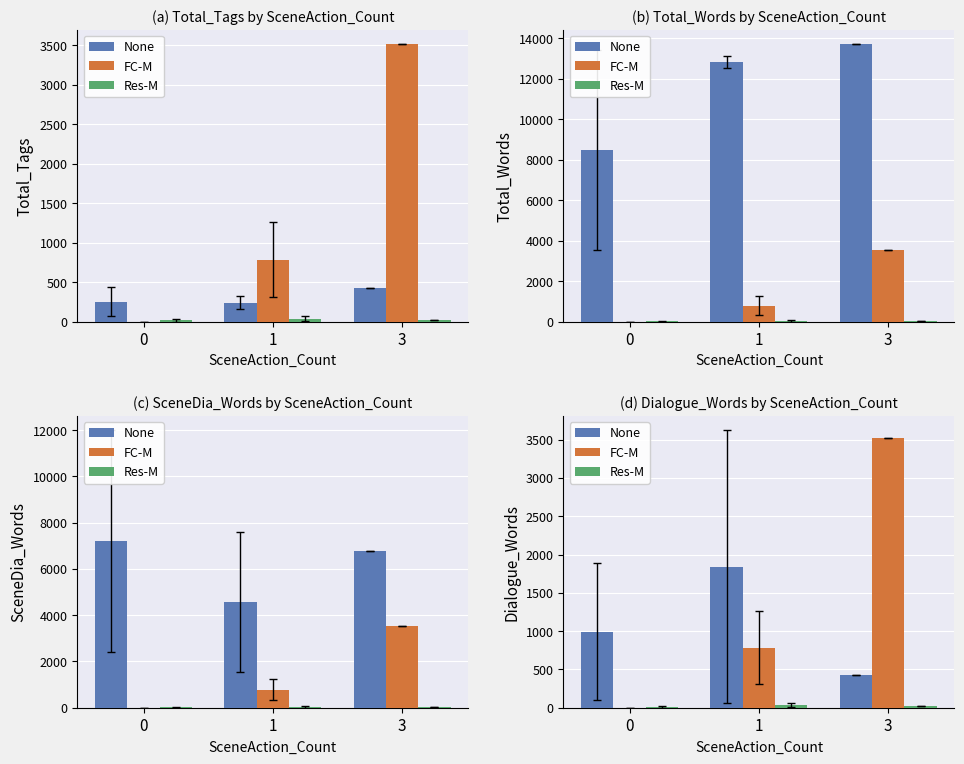

Rank the categories by FC-M value from lowest to highest.

0, 1, 3